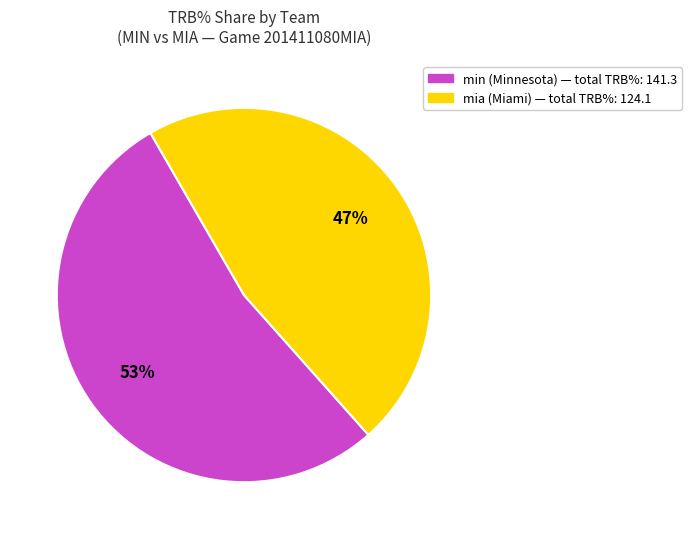

To the nearest percent, what is the average slice percentage?

50%